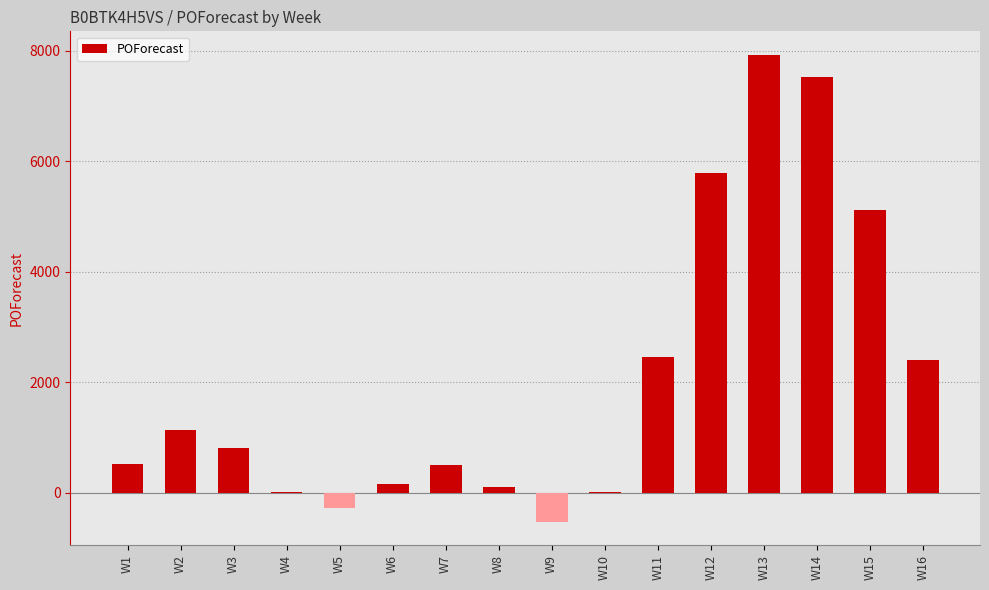

Are the bars grouped side by side (vs. stacked)?

No